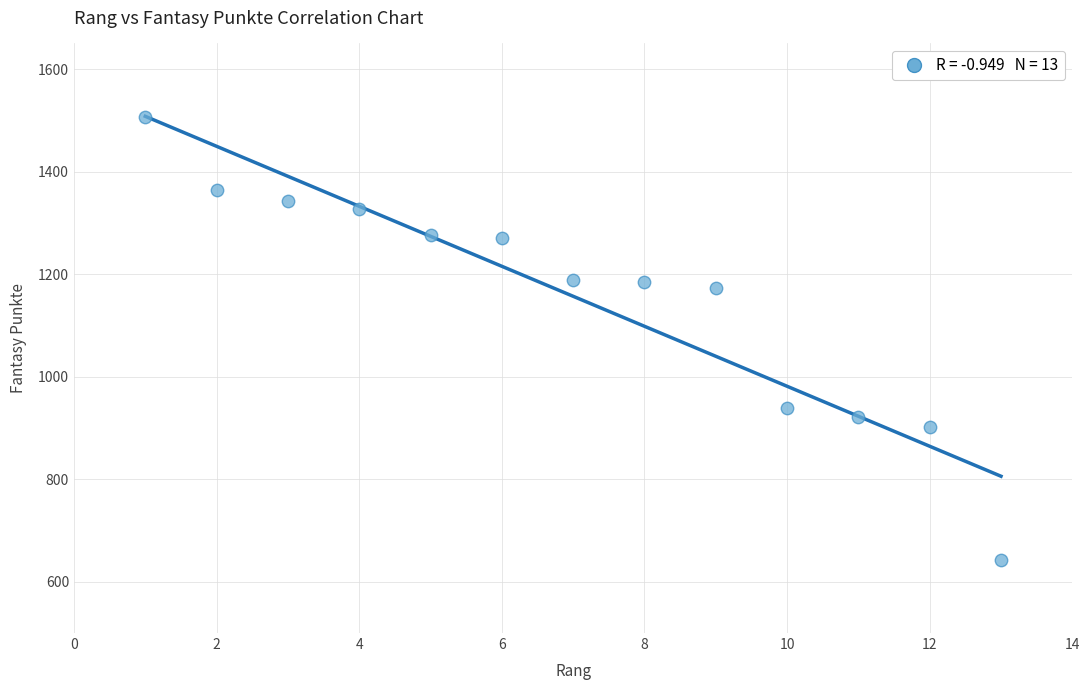

What Y value in the scatter plot is closest to 1074?

1173